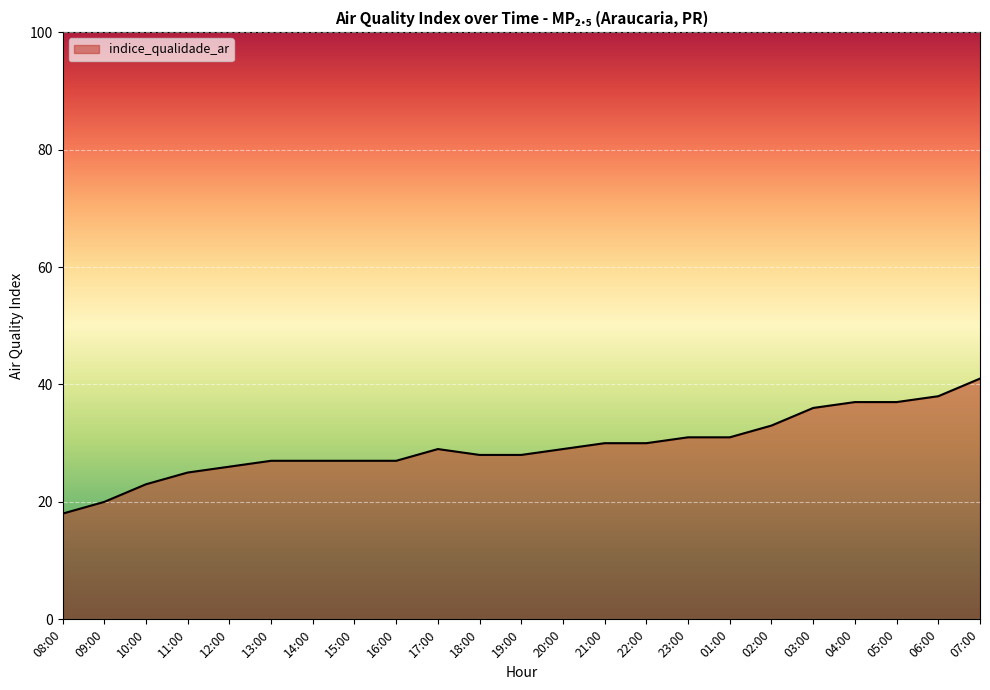

What is the sum of the values at 13:00 and 22:00?

57